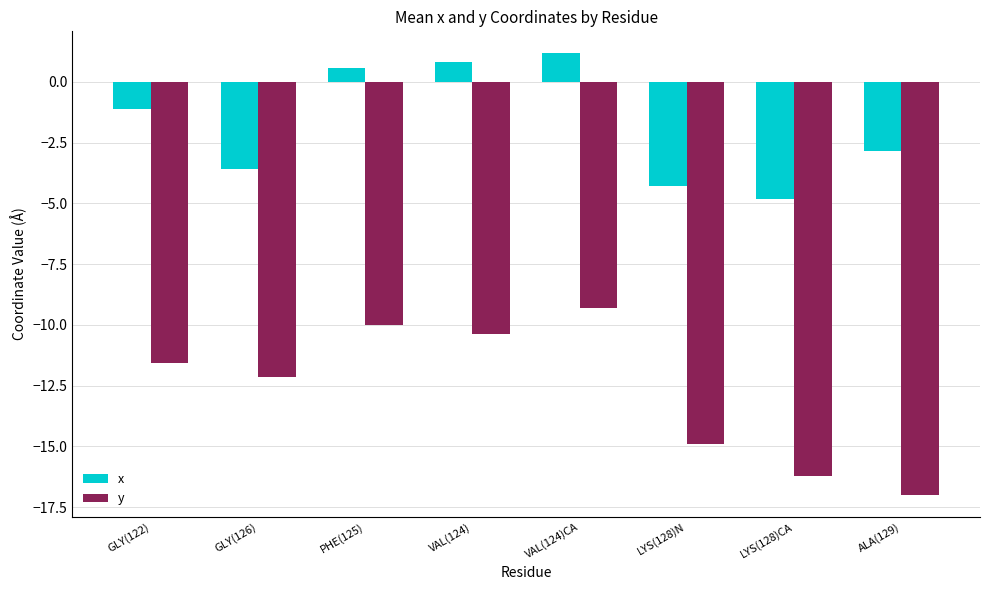

The value of x at PHE(125) is 0.6. True or false?

True